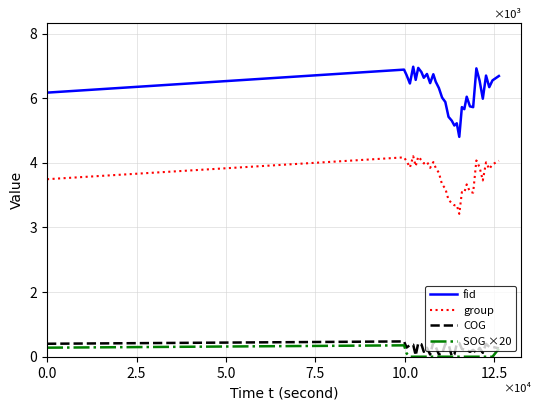

True or false: fid and group intersect in this chart.

False